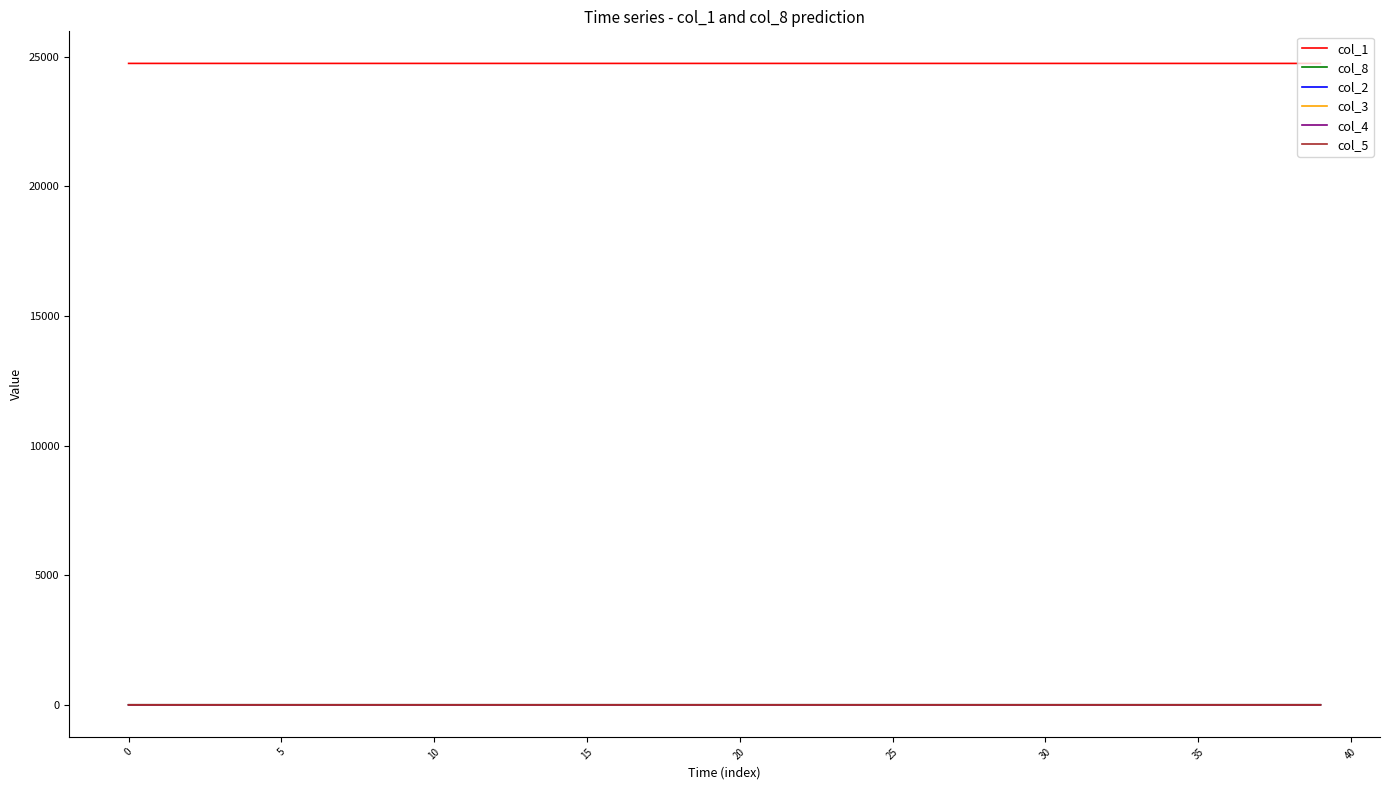

How many distinct data groups are displayed?

6